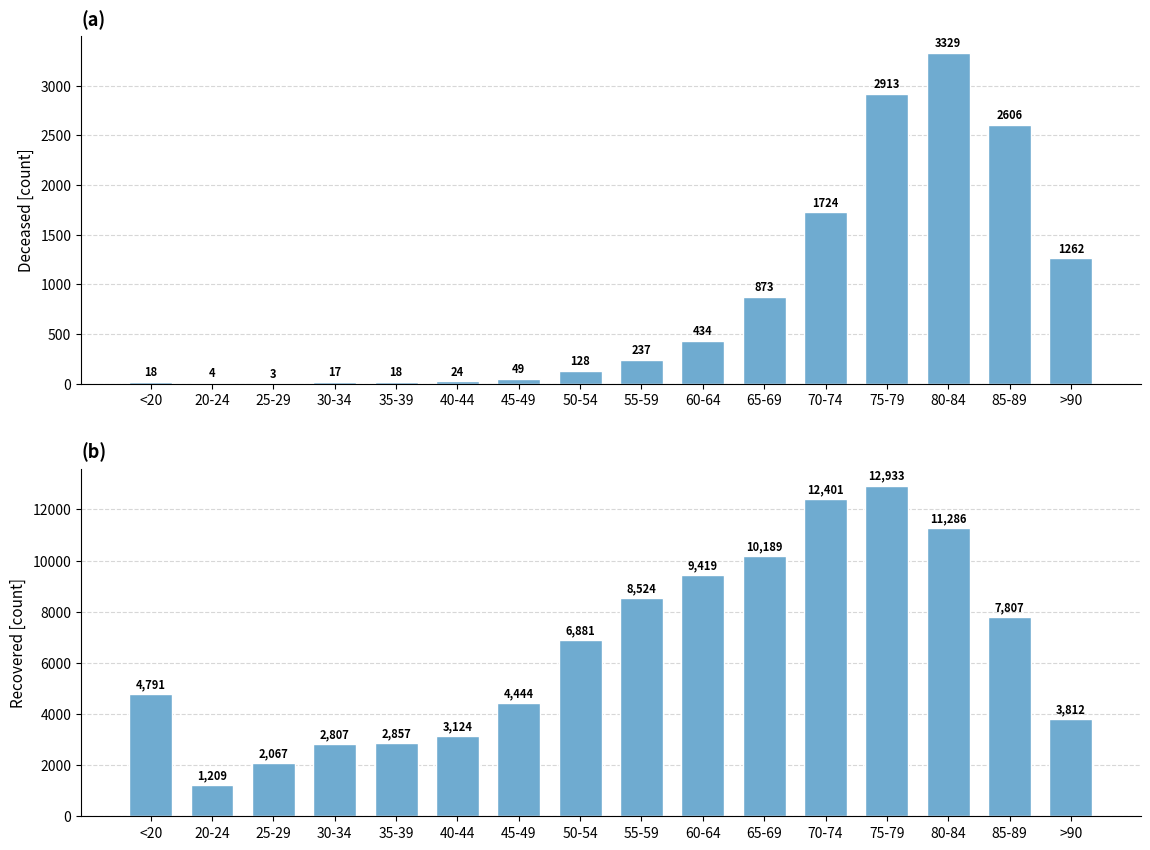

Reading right to left, what are all the values shown in this chart?

patients_deceased: >90=1262	85-89=2606	80-84=3329	75-79=2913	70-74=1724	65-69=873	60-64=434	55-59=237	50-54=128	45-49=49	40-44=24	35-39=18	30-34=17	25-29=3	20-24=4	<20=18
patients_recovered: >90=3812	85-89=7807	80-84=11286	75-79=12933	70-74=12401	65-69=10189	60-64=9419	55-59=8524	50-54=6881	45-49=4444	40-44=3124	35-39=2857	30-34=2807	25-29=2067	20-24=1209	<20=4791